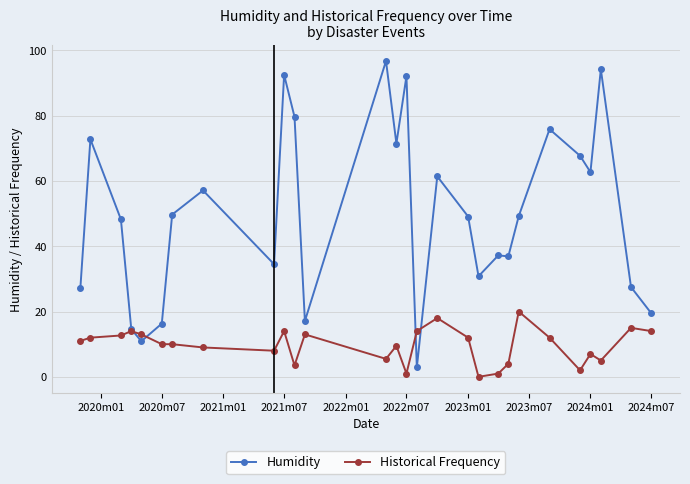

What is the greatest value displayed?

96.8